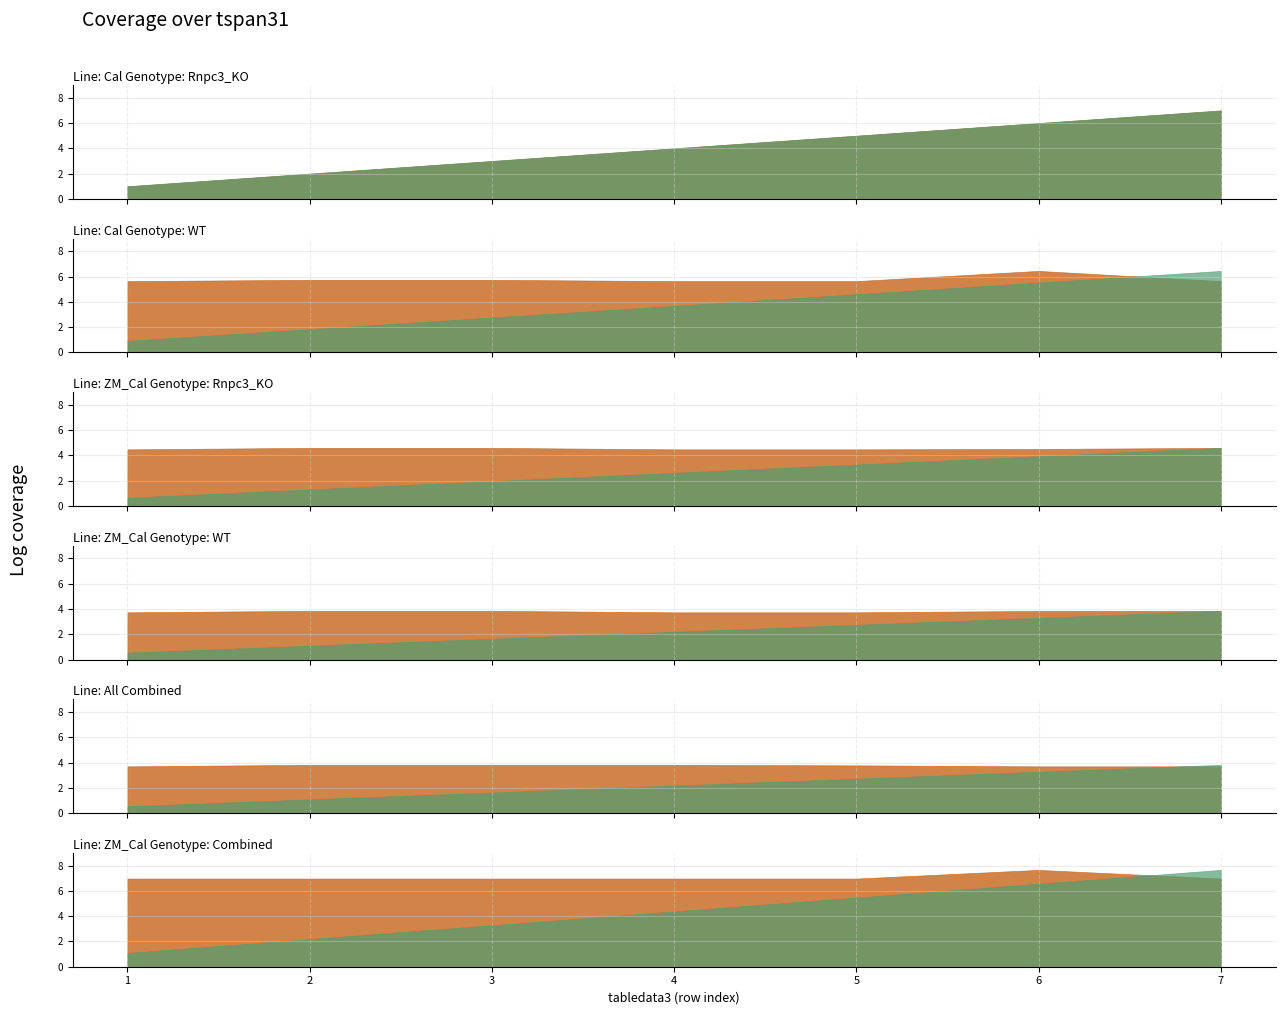

What is the maximum value shown in the chart?

7.7